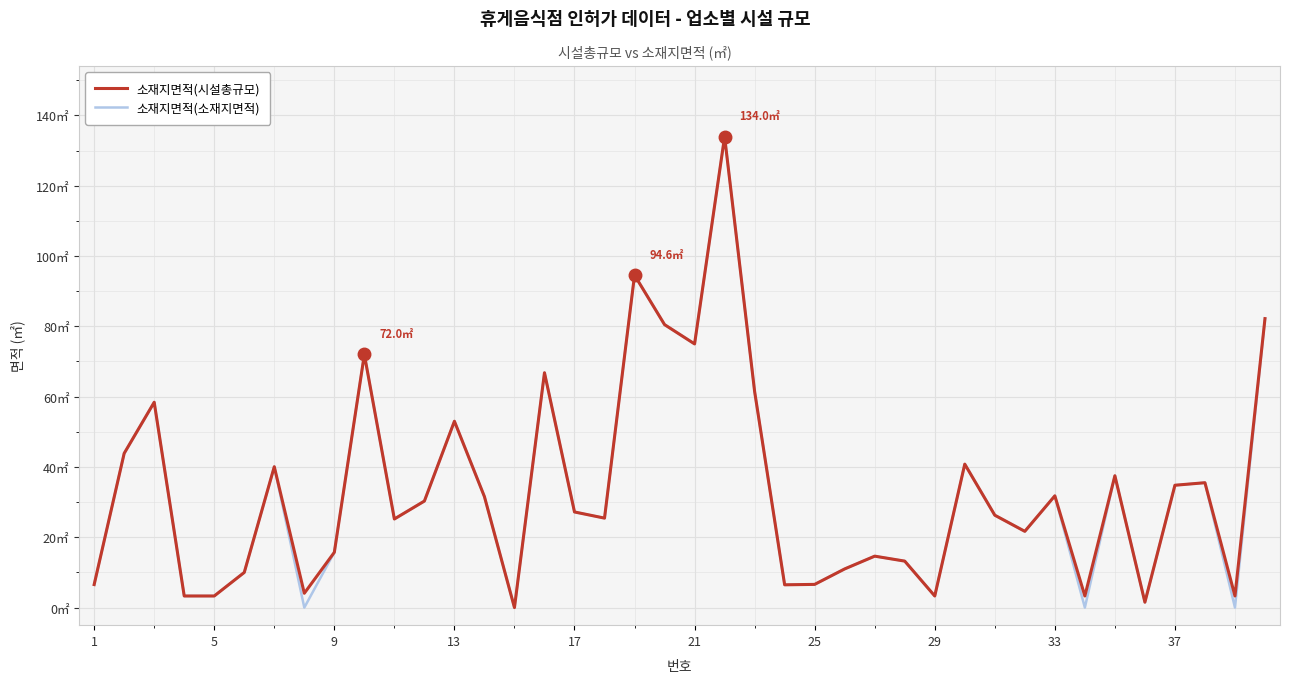

Reading left to right, extract all data points from this chart.

소재지면적(소재지면적): 6.5	43.9	58.4	3.3	3.3	10.0	40.1	0.0	15.7	72.0	25.2	30.3	53.0	31.6	0.0	66.8	27.2	25.4	94.6	80.5	75.0	134.0	61.5	6.5	6.6	11.0	14.6	13.2	3.3	40.8	26.3	21.7	31.8	0.0	37.5	1.5	34.8	35.5	0.0	82.2
소재지면적(시설총규모): 6.5	43.9	58.4	3.3	3.3	10.0	40.1	4.1	15.7	72.0	25.2	30.3	53.0	31.6	0.0	66.8	27.2	25.4	94.6	80.5	75.0	134.0	61.5	6.5	6.6	11.0	14.6	13.2	3.3	40.8	26.3	21.7	31.8	3.3	37.5	1.5	34.8	35.5	3.3	82.2